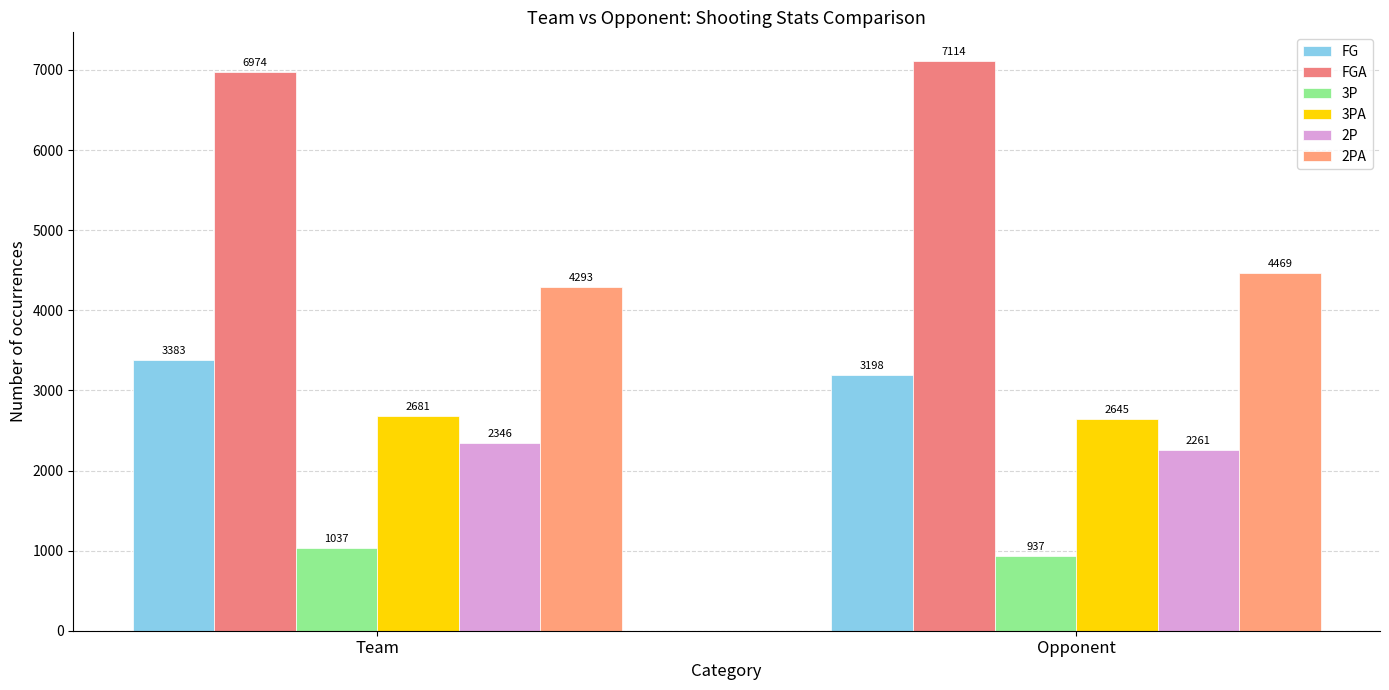

Read the FGA value at Opponent, to the nearest 10.

7110